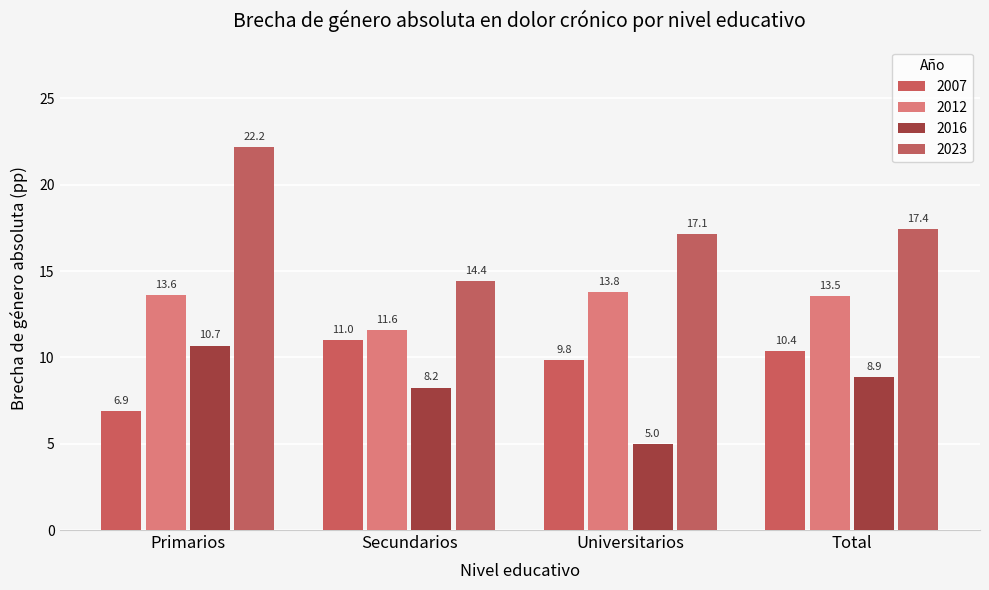

What is the difference between the second highest and second lowest values in the 2007 series?

0.5